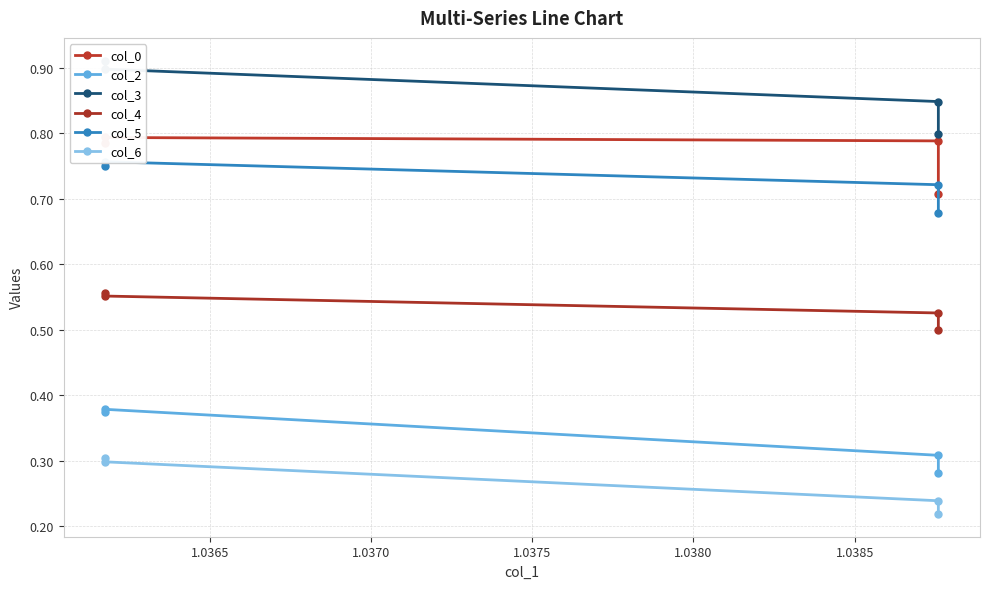

Which series has the largest total across all categories?

col_3